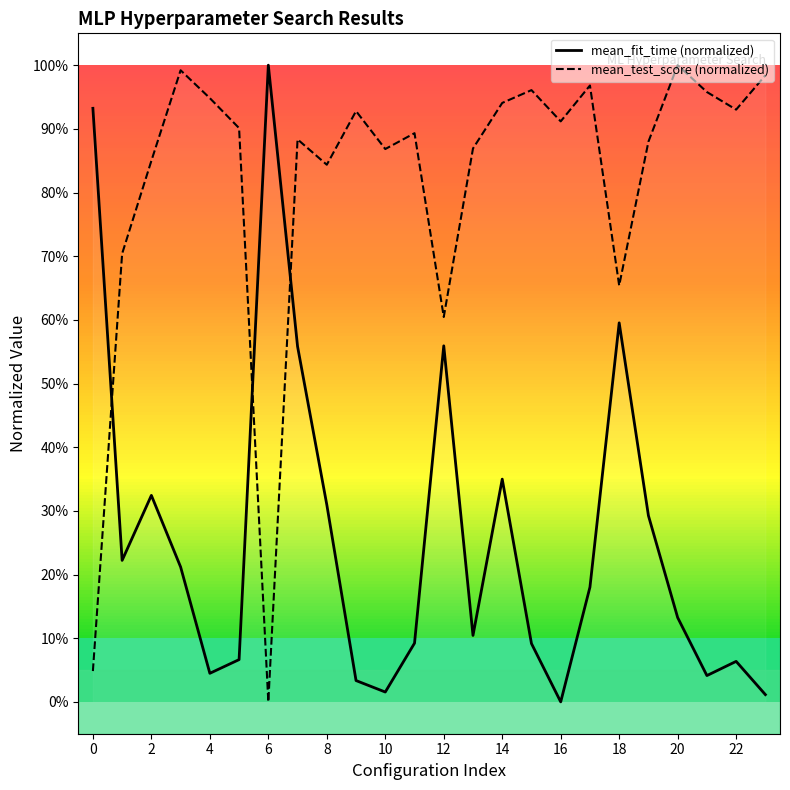

List the series in order of their peak value, highest first.

mean_fit_time (normalized), mean_test_score (normalized)